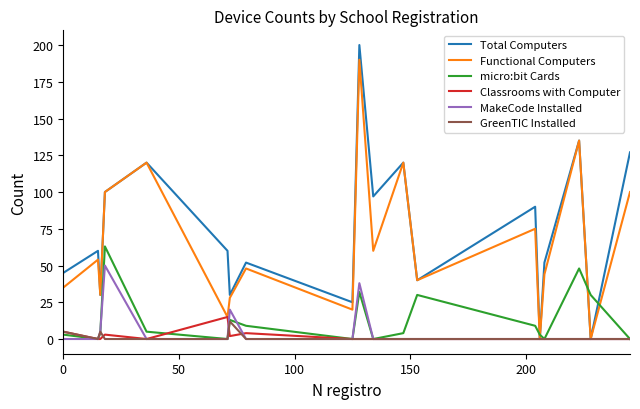

True or false: micro:bit Cards has more than 2 interior local peaks.

True